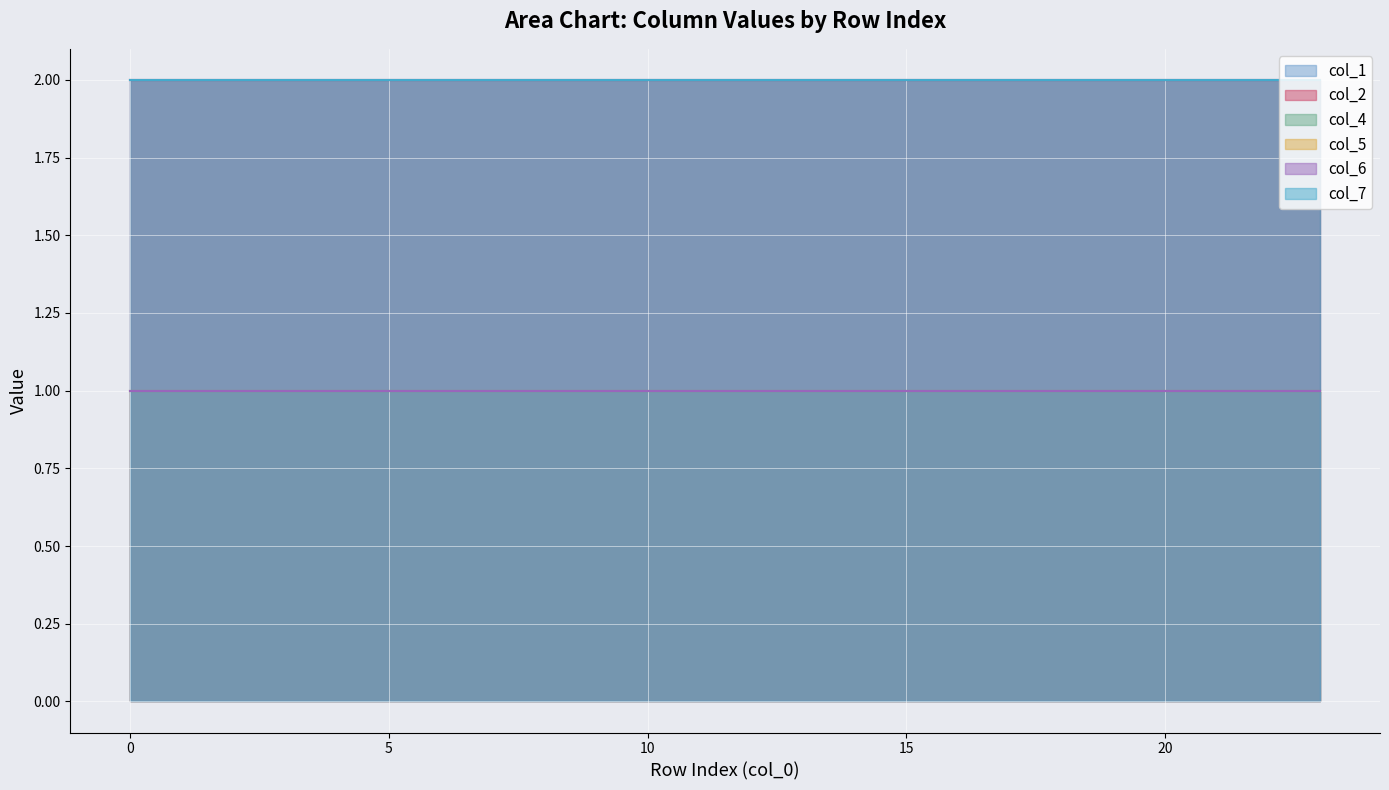

Which series has the largest range (max minus min)?

col_1